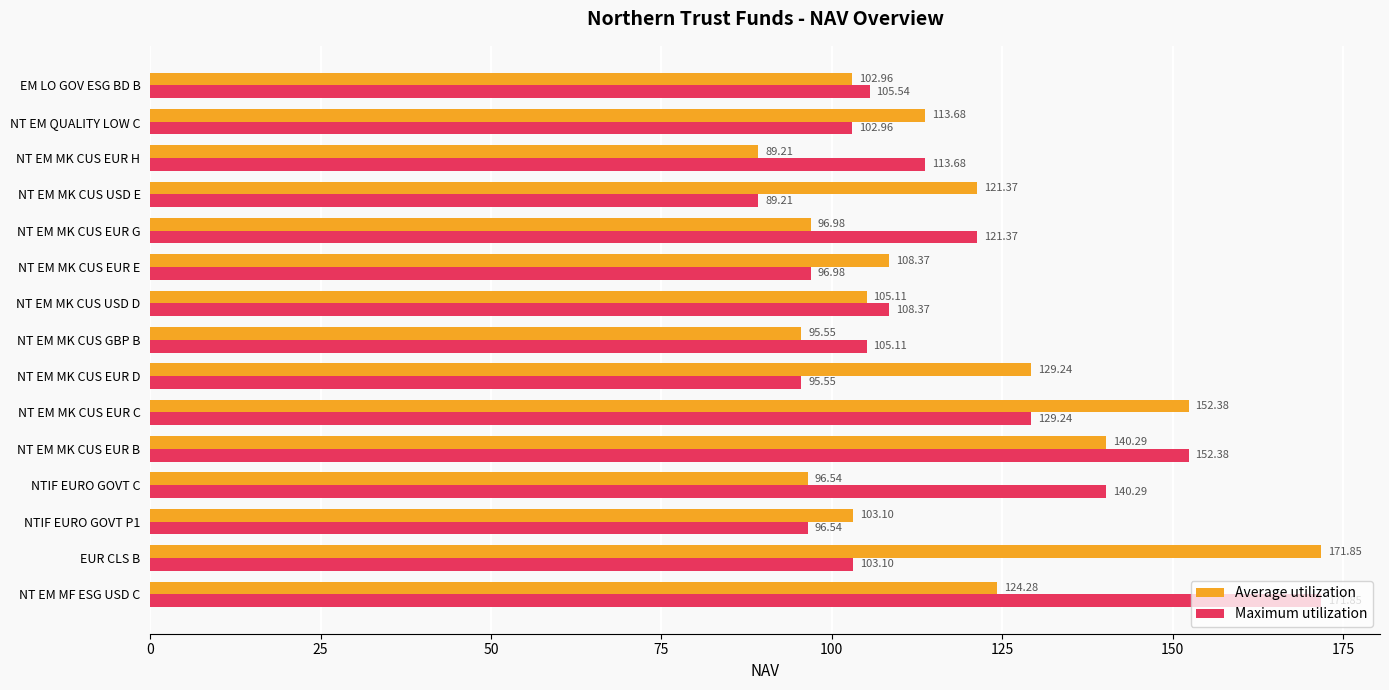

At how many categories does at least one series exceed 95?

15